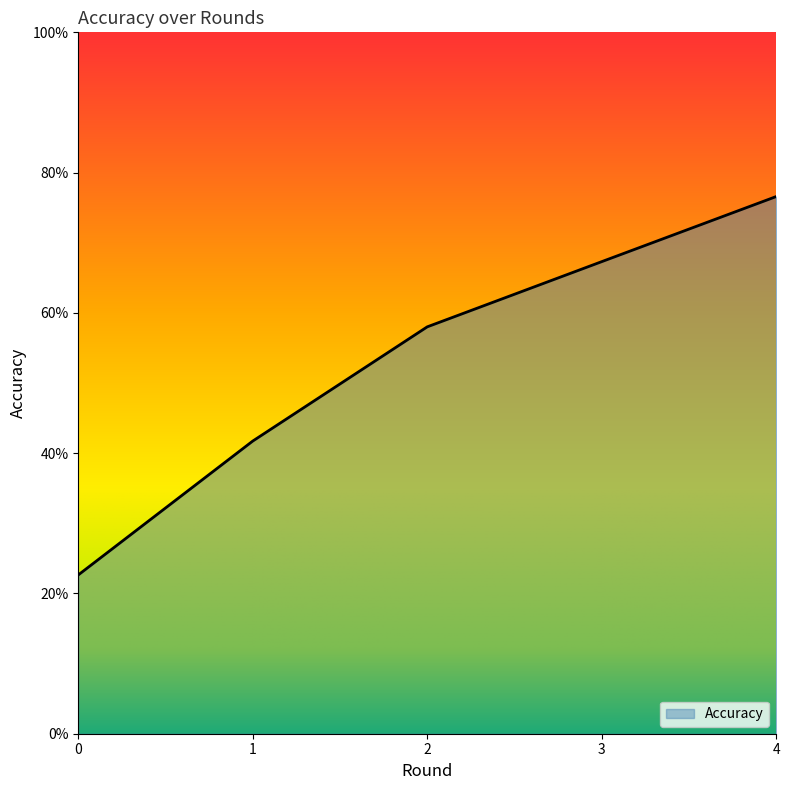

Reading left to right, what are all the values shown in this chart?

0.2	0.4	0.6	0.7	0.8